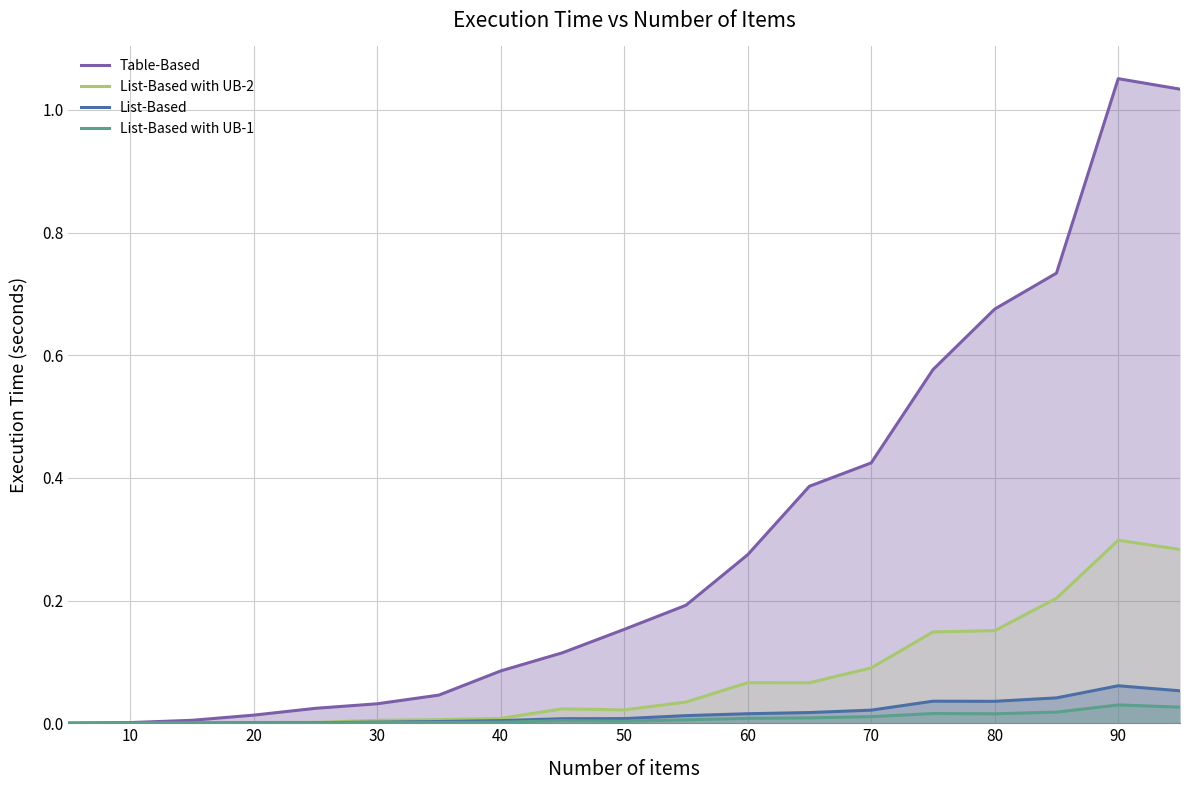

True or false: List-Based with UB-2 has a value of 0.0 at 20.

True